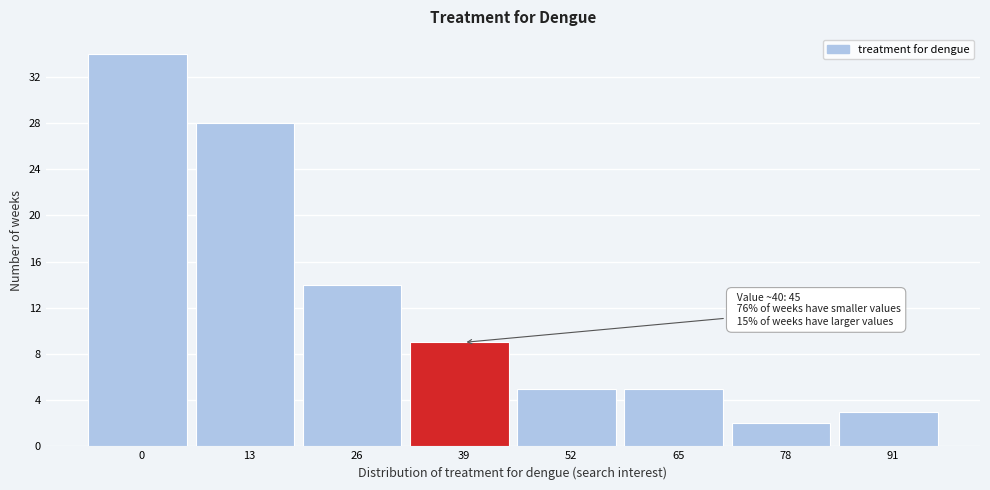

Reading right to left, what are all the values shown in this chart?

91=3	78=2	65=5	52=5	39=9	26=14	13=28	0=34